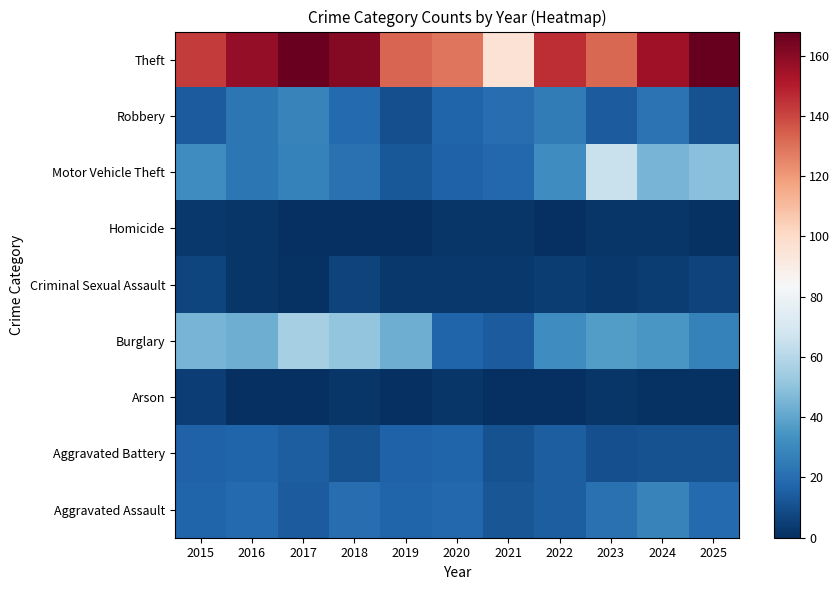

Reading left to right, list all the values displayed in this chart.

Aggravated Assault: 2015=17	2016=19	2017=14	2018=20	2019=17	2020=18	2021=12	2022=15	2023=21	2024=28	2025=19
Aggravated Battery: 2015=16	2016=17	2017=15	2018=11	2019=16	2020=17	2021=11	2022=15	2023=10	2024=11	2025=11
Arson: 2015=5	2016=0	2017=0	2018=2	2019=0	2020=2	2021=0	2022=0	2023=2	2024=1	2025=1
Burglary: 2015=45	2016=43	2017=56	2018=51	2019=43	2020=17	2021=14	2022=32	2023=37	2024=35	2025=27
Criminal Sexual Assault: 2015=7	2016=2	2017=1	2018=6	2019=3	2020=3	2021=3	2022=4	2023=3	2024=4	2025=6
Homicide: 2015=3	2016=2	2017=0	2018=0	2019=0	2020=2	2021=2	2022=0	2023=2	2024=2	2025=1
Motor Vehicle Theft: 2015=32	2016=23	2017=27	2018=21	2019=13	2020=16	2021=18	2022=32	2023=65	2024=45	2025=49
Robbery: 2015=14	2016=23	2017=28	2018=19	2019=10	2020=17	2021=20	2022=25	2023=14	2024=22	2025=11
Theft: 2015=143	2016=158	2017=167	2018=161	2019=133	2020=129	2021=96	2022=146	2023=132	2024=155	2025=168